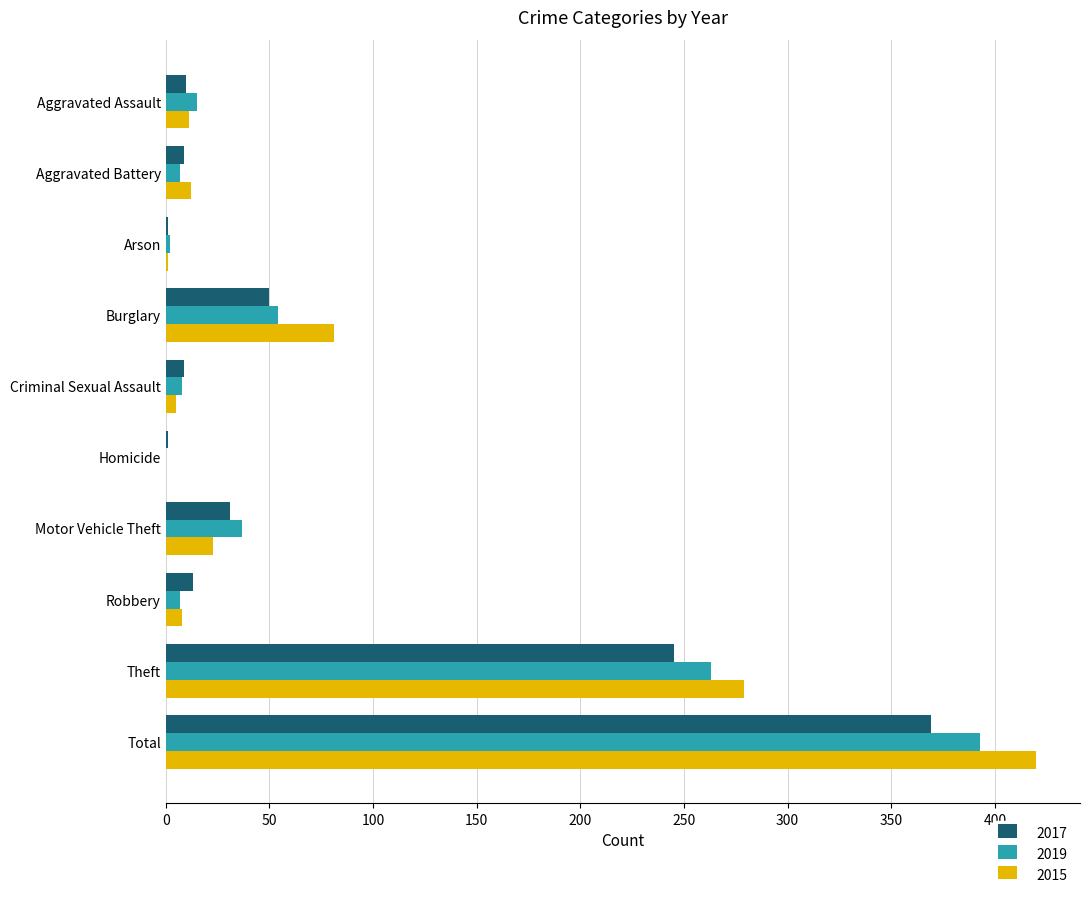

Is the value of 2015 at Burglary greater than the value of 2017 at Criminal Sexual Assault?

Yes